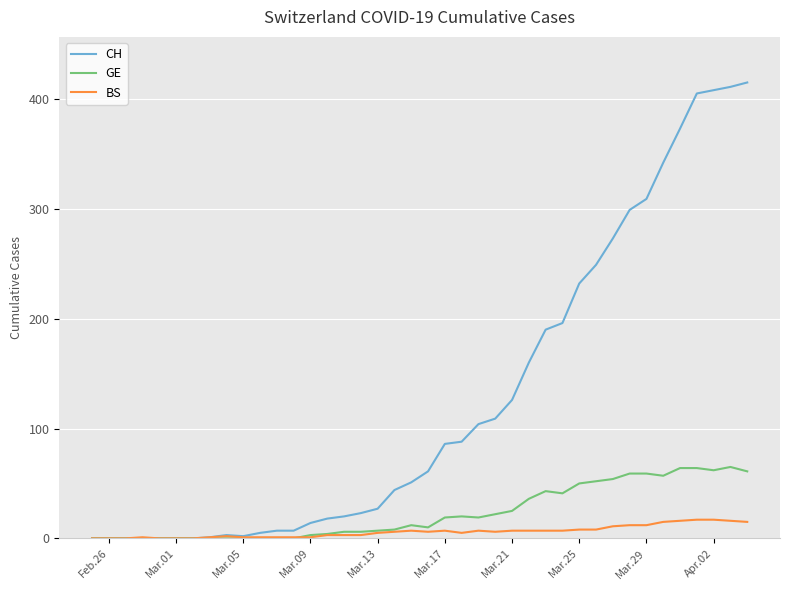

Which series has the largest range (max minus min)?

CH